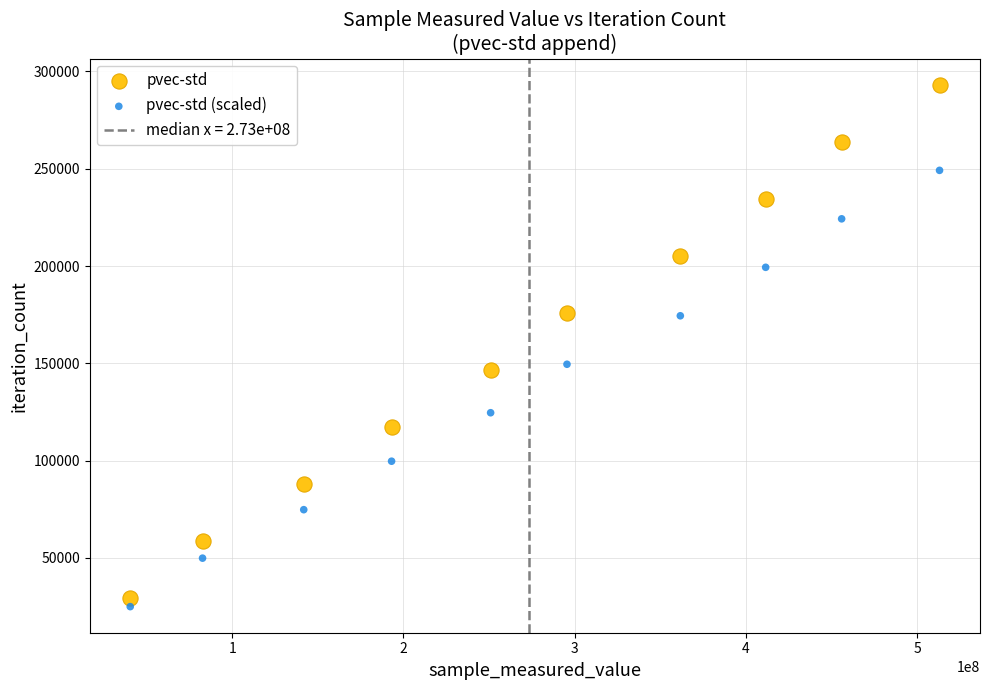

Which series has the widest spread of Y values?

pvec-std